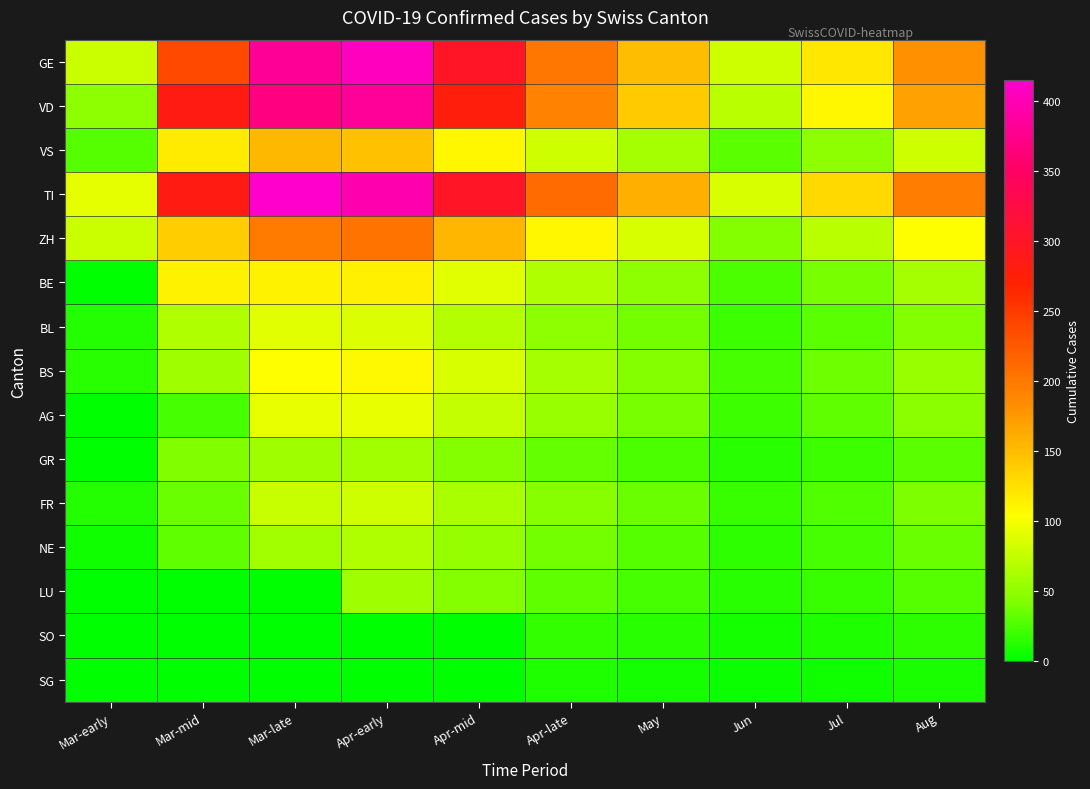

At which category is the sum across all series the highest?

Apr-early